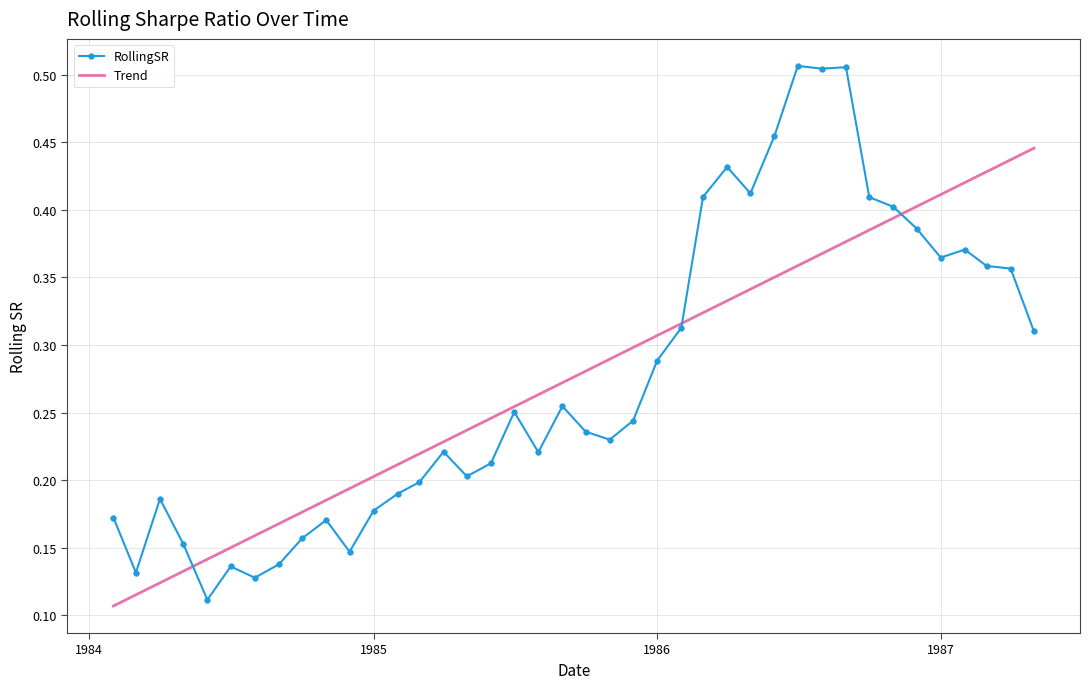

How many points are lower than both their immediate neighbors (excluding endpoints)?

10